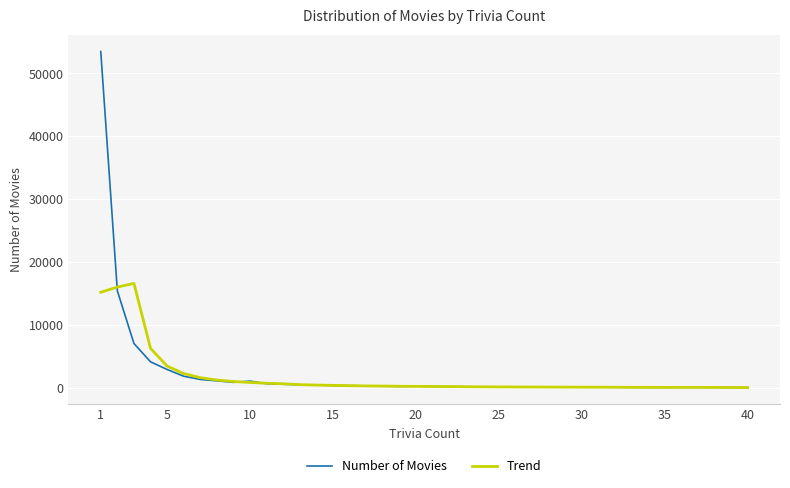

What is the maximum value shown in the chart?

53473.0